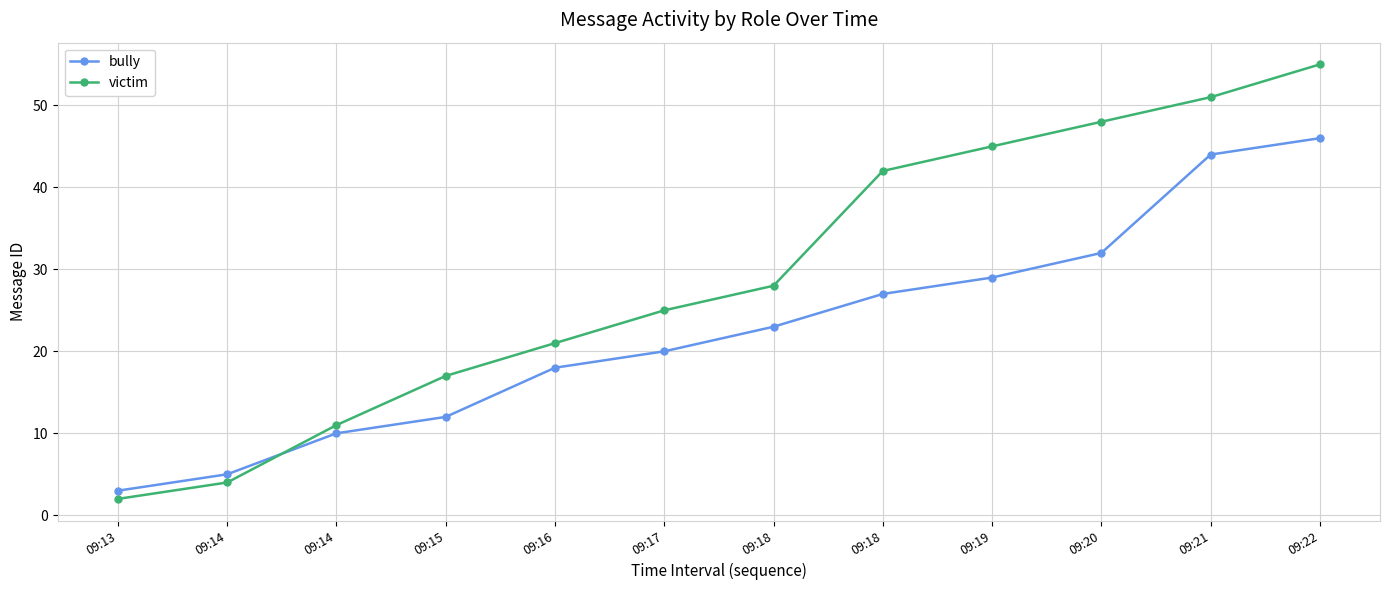

Which series has the largest total across all categories?

victim